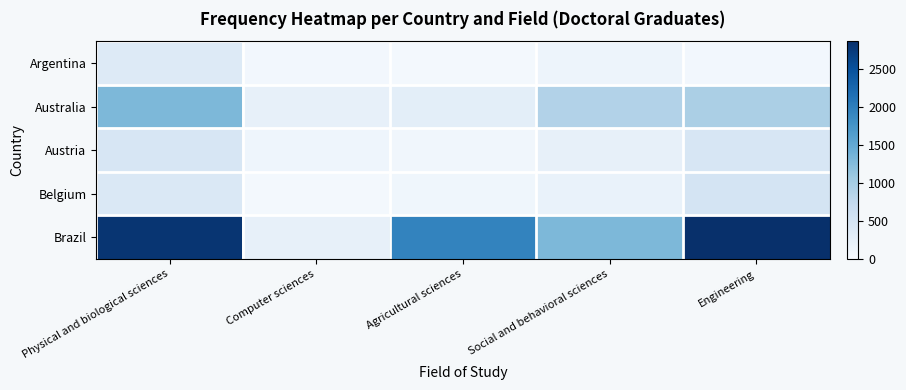

Between Social and behavioral sciences and Agricultural sciences, which is larger?

Social and behavioral sciences